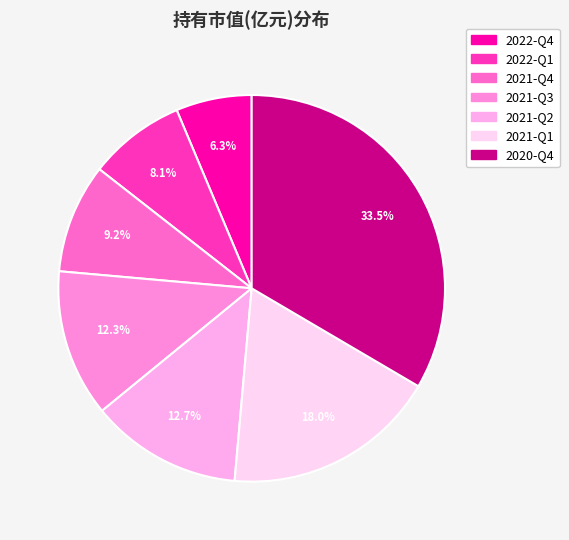

How many slices are in this pie chart?

7